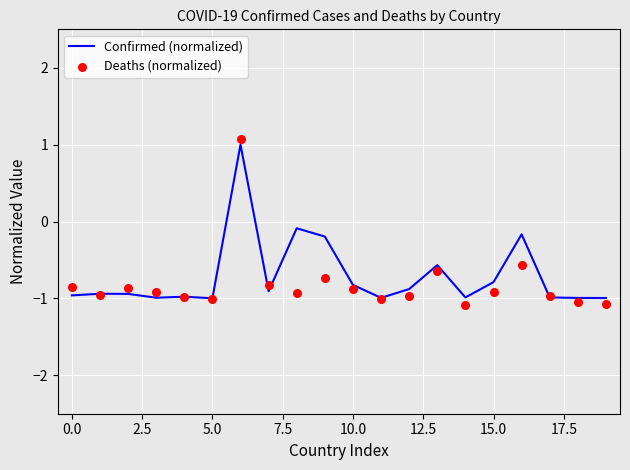

What are all the series names shown in the legend?

Confirmed (normalized), Deaths (normalized)